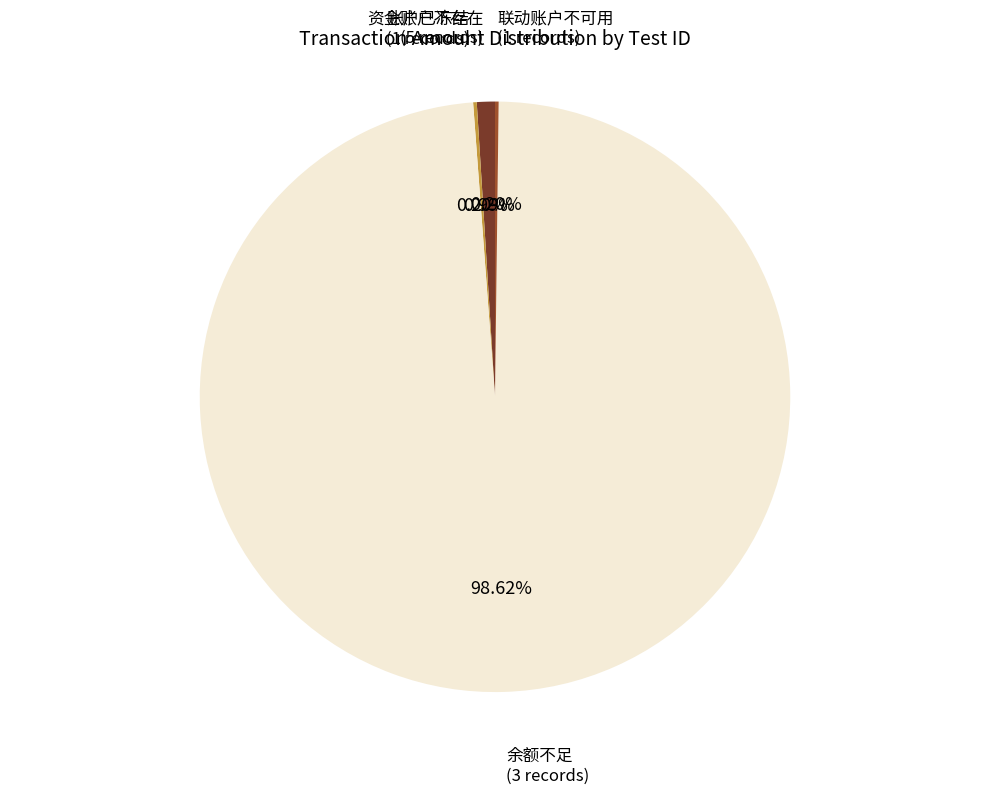

Is there a majority slice in this chart?

Yes